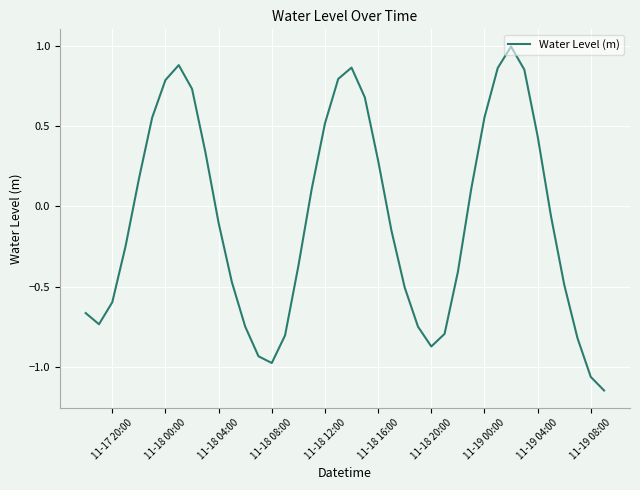

What is the maximum value shown in the chart?

1.0